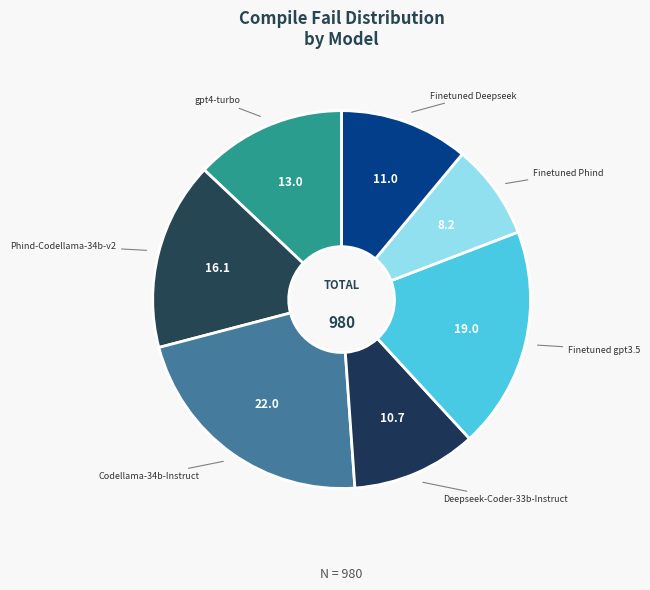

Which category has the smallest portion of the pie?

Finetuned Phind